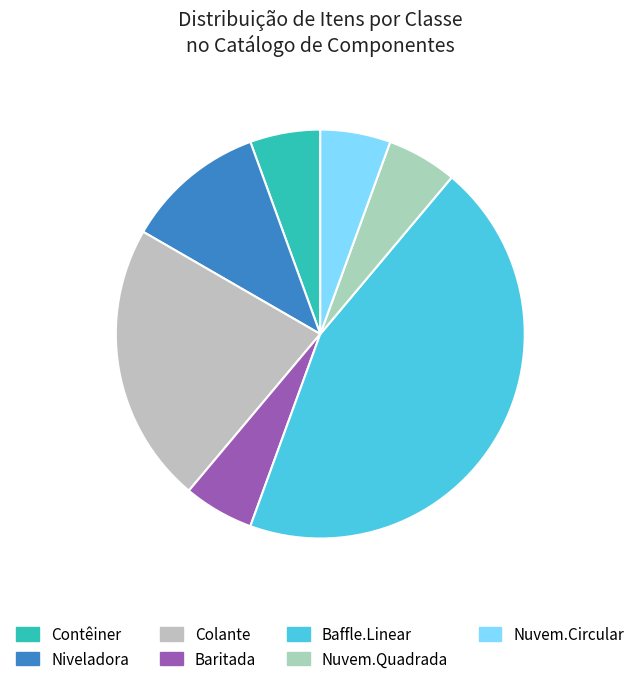

Does any single category account for the majority?

No